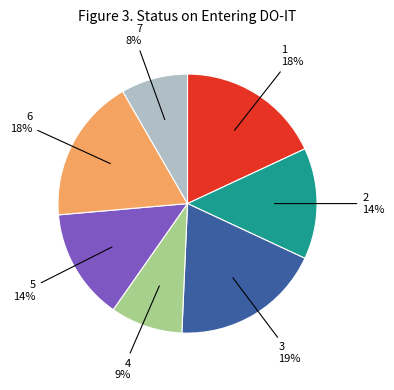

To the nearest percent, what is the average slice percentage?

14%